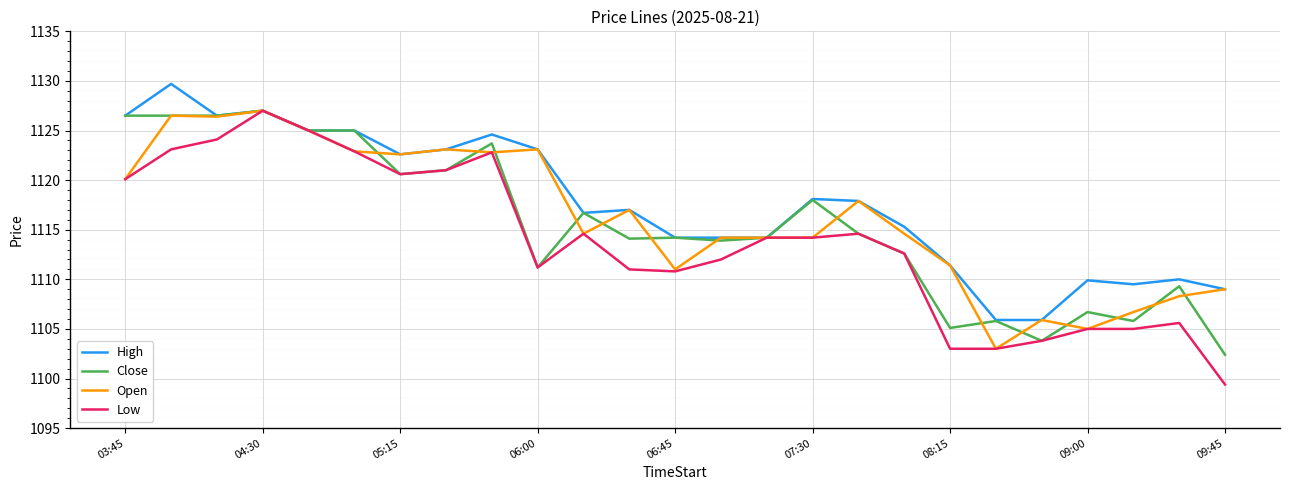

Which series has the largest range (max minus min)?

Low